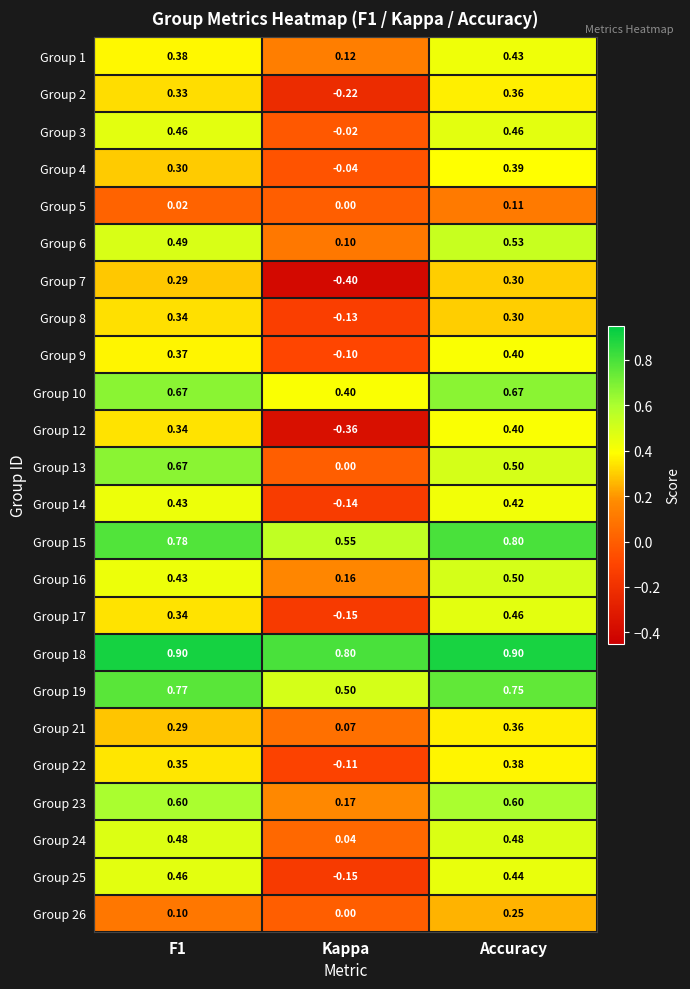

Which category has the highest value in the Group 12 series?

Accuracy